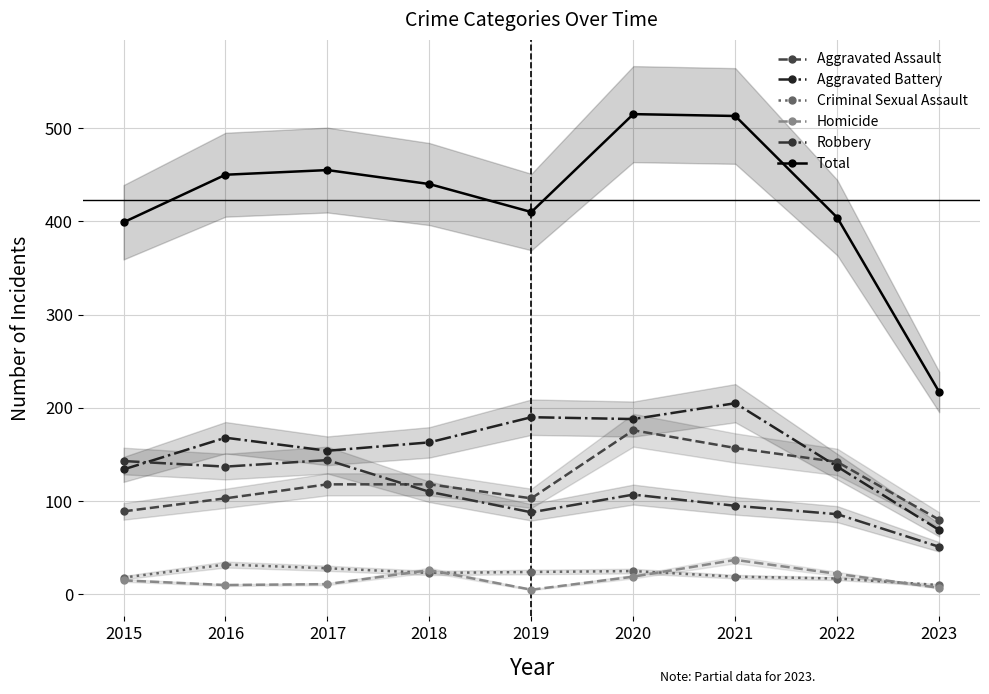

Is it true that Criminal Sexual Assault equals 27 at 2021?

False